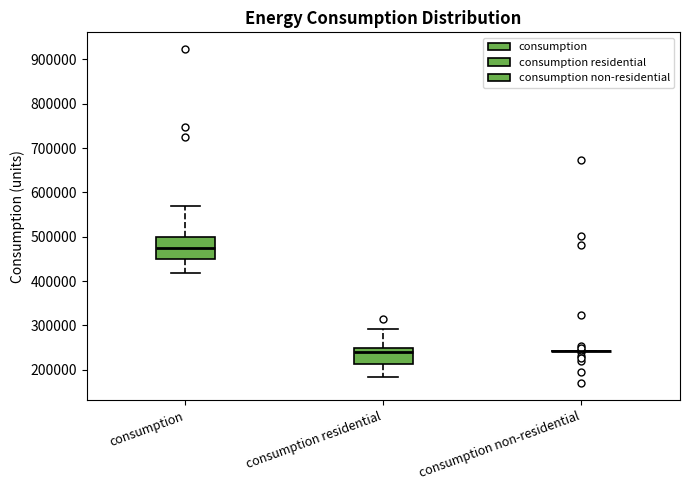

Where does the median line of the box for consumption sit on the y-axis? The values are not printed on the chart, so give them approximately, as read against the axis.

470000